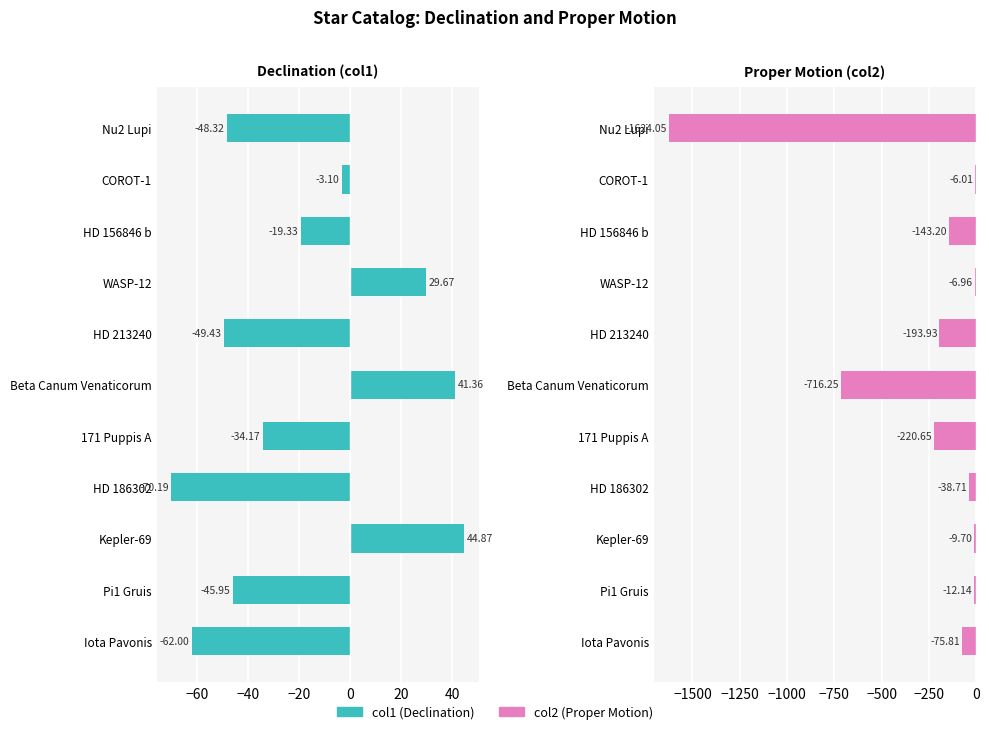

At how many categories does at least one series exceed -44?

8